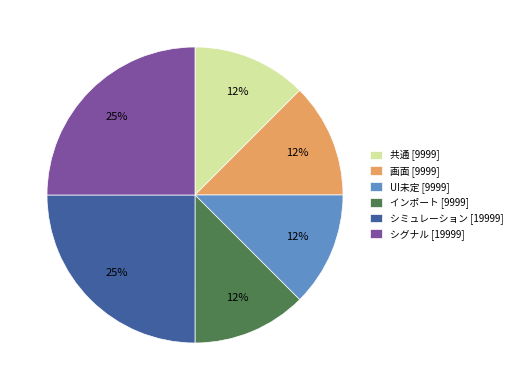

Count the number of slices in the pie.

6